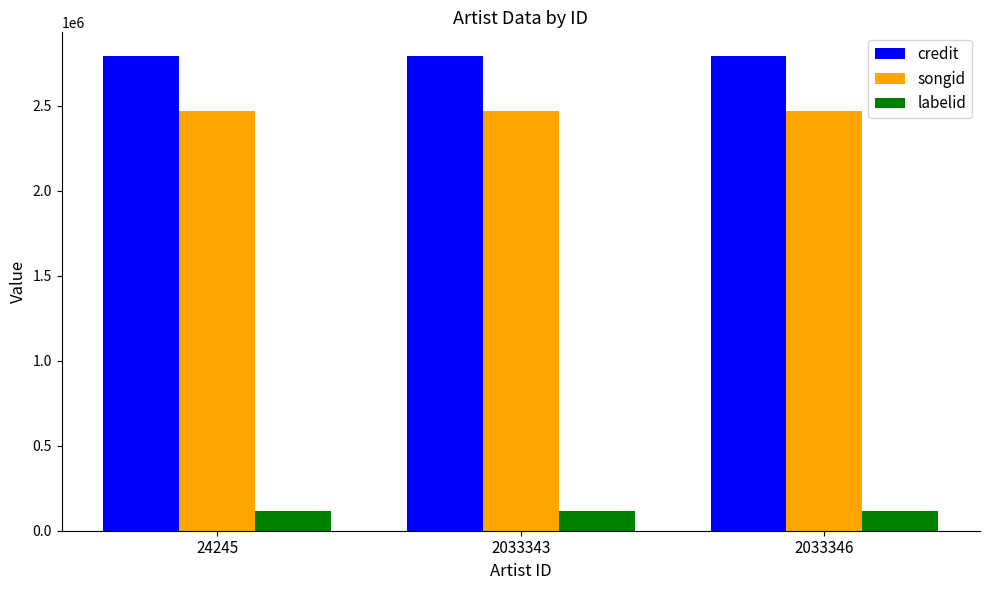

What is the smallest value displayed?

117999